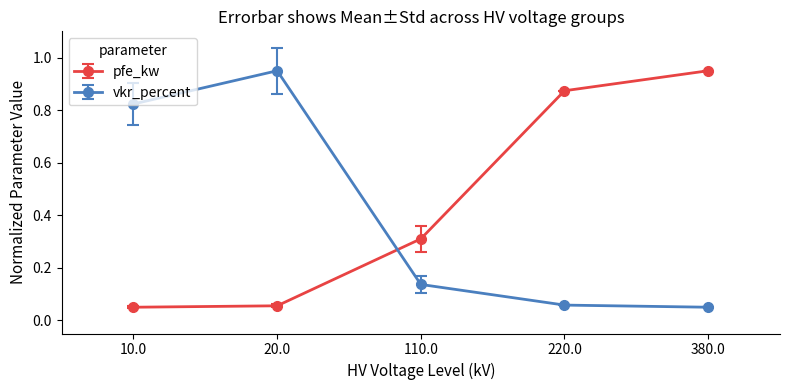

At 380.0, list the series in order from smallest to largest.

vkr_percent, pfe_kw